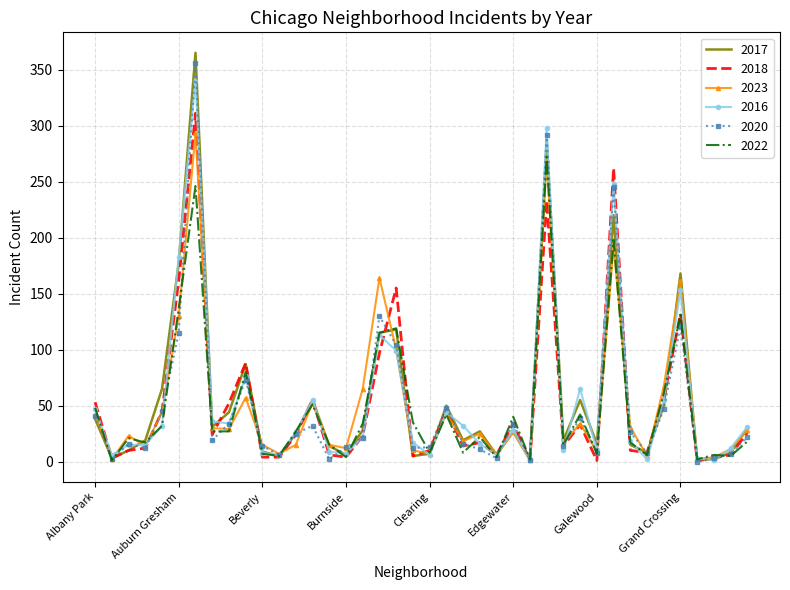

Which series has the widest spread of values?

2017